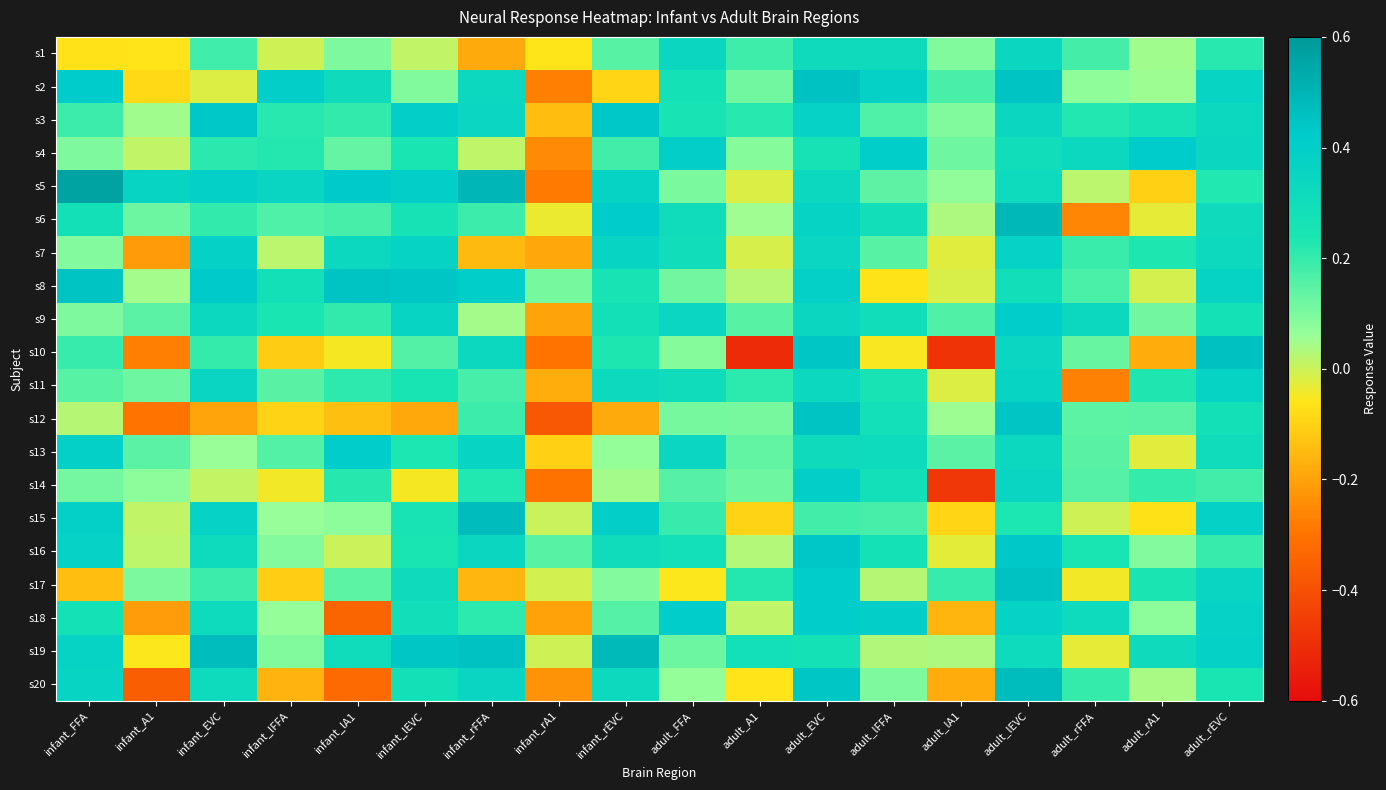

Reading right to left, list all the values displayed in this chart.

s1: adult_rEVC=0.2	adult_rA1=0.0	adult_rFFA=0.2	adult_lEVC=0.3	adult_lA1=0.1	adult_lFFA=0.3	adult_EVC=0.3	adult_A1=0.2	adult_FFA=0.3	infant_rEVC=0.2	infant_rA1=-0.1	infant_rFFA=-0.2	infant_lEVC=0.0	infant_lA1=0.1	infant_lFFA=-0.0	infant_EVC=0.2	infant_A1=-0.1	infant_FFA=-0.1
s2: adult_rEVC=0.4	adult_rA1=0.1	adult_rFFA=0.1	adult_lEVC=0.4	adult_lA1=0.2	adult_lFFA=0.4	adult_EVC=0.5	adult_A1=0.1	adult_FFA=0.3	infant_rEVC=-0.1	infant_rA1=-0.3	infant_rFFA=0.3	infant_lEVC=0.1	infant_lA1=0.3	infant_lFFA=0.4	infant_EVC=-0.0	infant_A1=-0.1	infant_FFA=0.4
s3: adult_rEVC=0.3	adult_rA1=0.3	adult_rFFA=0.2	adult_lEVC=0.3	adult_lA1=0.1	adult_lFFA=0.2	adult_EVC=0.4	adult_A1=0.2	adult_FFA=0.3	infant_rEVC=0.4	infant_rA1=-0.1	infant_rFFA=0.3	infant_lEVC=0.4	infant_lA1=0.2	infant_lFFA=0.2	infant_EVC=0.4	infant_A1=0.1	infant_FFA=0.2
s4: adult_rEVC=0.3	adult_rA1=0.4	adult_rFFA=0.3	adult_lEVC=0.3	adult_lA1=0.1	adult_lFFA=0.4	adult_EVC=0.3	adult_A1=0.1	adult_FFA=0.4	infant_rEVC=0.2	infant_rA1=-0.2	infant_rFFA=0.0	infant_lEVC=0.2	infant_lA1=0.1	infant_lFFA=0.2	infant_EVC=0.2	infant_A1=0.0	infant_FFA=0.1
s5: adult_rEVC=0.2	adult_rA1=-0.1	adult_rFFA=0.0	adult_lEVC=0.3	adult_lA1=0.1	adult_lFFA=0.1	adult_EVC=0.3	adult_A1=-0.0	adult_FFA=0.1	infant_rEVC=0.4	infant_rA1=-0.3	infant_rFFA=0.5	infant_lEVC=0.4	infant_lA1=0.4	infant_lFFA=0.4	infant_EVC=0.4	infant_A1=0.4	infant_FFA=0.6
s6: adult_rEVC=0.3	adult_rA1=-0.0	adult_rFFA=-0.3	adult_lEVC=0.5	adult_lA1=0.0	adult_lFFA=0.3	adult_EVC=0.4	adult_A1=0.1	adult_FFA=0.3	infant_rEVC=0.4	infant_rA1=-0.0	infant_rFFA=0.2	infant_lEVC=0.3	infant_lA1=0.2	infant_lFFA=0.2	infant_EVC=0.2	infant_A1=0.1	infant_FFA=0.3
s7: adult_rEVC=0.3	adult_rA1=0.2	adult_rFFA=0.2	adult_lEVC=0.4	adult_lA1=-0.0	adult_lFFA=0.2	adult_EVC=0.3	adult_A1=-0.0	adult_FFA=0.3	infant_rEVC=0.4	infant_rA1=-0.2	infant_rFFA=-0.1	infant_lEVC=0.4	infant_lA1=0.3	infant_lFFA=0.0	infant_EVC=0.4	infant_A1=-0.2	infant_FFA=0.1
s8: adult_rEVC=0.4	adult_rA1=-0.0	adult_rFFA=0.2	adult_lEVC=0.3	adult_lA1=-0.0	adult_lFFA=-0.1	adult_EVC=0.4	adult_A1=0.0	adult_FFA=0.1	infant_rEVC=0.3	infant_rA1=0.1	infant_rFFA=0.4	infant_lEVC=0.4	infant_lA1=0.4	infant_lFFA=0.3	infant_EVC=0.4	infant_A1=0.0	infant_FFA=0.4
s9: adult_rEVC=0.3	adult_rA1=0.1	adult_rFFA=0.3	adult_lEVC=0.4	adult_lA1=0.2	adult_lFFA=0.3	adult_EVC=0.3	adult_A1=0.2	adult_FFA=0.3	infant_rEVC=0.3	infant_rA1=-0.2	infant_rFFA=0.0	infant_lEVC=0.4	infant_lA1=0.2	infant_lFFA=0.2	infant_EVC=0.3	infant_A1=0.1	infant_FFA=0.1
s10: adult_rEVC=0.5	adult_rA1=-0.2	adult_rFFA=0.1	adult_lEVC=0.3	adult_lA1=-0.5	adult_lFFA=-0.1	adult_EVC=0.4	adult_A1=-0.5	adult_FFA=0.1	infant_rEVC=0.2	infant_rA1=-0.3	infant_rFFA=0.3	infant_lEVC=0.2	infant_lA1=-0.0	infant_lFFA=-0.1	infant_EVC=0.2	infant_A1=-0.3	infant_FFA=0.2
s11: adult_rEVC=0.4	adult_rA1=0.2	adult_rFFA=-0.3	adult_lEVC=0.4	adult_lA1=-0.0	adult_lFFA=0.3	adult_EVC=0.3	adult_A1=0.2	adult_FFA=0.3	infant_rEVC=0.3	infant_rA1=-0.2	infant_rFFA=0.2	infant_lEVC=0.2	infant_lA1=0.2	infant_lFFA=0.1	infant_EVC=0.4	infant_A1=0.1	infant_FFA=0.2
s12: adult_rEVC=0.3	adult_rA1=0.1	adult_rFFA=0.1	adult_lEVC=0.4	adult_lA1=0.1	adult_lFFA=0.3	adult_EVC=0.4	adult_A1=0.1	adult_FFA=0.1	infant_rEVC=-0.2	infant_rA1=-0.4	infant_rFFA=0.2	infant_lEVC=-0.2	infant_lA1=-0.1	infant_lFFA=-0.1	infant_EVC=-0.2	infant_A1=-0.3	infant_FFA=0.0
s13: adult_rEVC=0.3	adult_rA1=-0.0	adult_rFFA=0.1	adult_lEVC=0.3	adult_lA1=0.1	adult_lFFA=0.3	adult_EVC=0.3	adult_A1=0.1	adult_FFA=0.3	infant_rEVC=0.1	infant_rA1=-0.1	infant_rFFA=0.4	infant_lEVC=0.2	infant_lA1=0.4	infant_lFFA=0.2	infant_EVC=0.1	infant_A1=0.1	infant_FFA=0.4
s14: adult_rEVC=0.2	adult_rA1=0.2	adult_rFFA=0.2	adult_lEVC=0.4	adult_lA1=-0.5	adult_lFFA=0.3	adult_EVC=0.4	adult_A1=0.1	adult_FFA=0.2	infant_rEVC=0.0	infant_rA1=-0.3	infant_rFFA=0.2	infant_lEVC=-0.0	infant_lA1=0.2	infant_lFFA=-0.0	infant_EVC=0.0	infant_A1=0.1	infant_FFA=0.1
s15: adult_rEVC=0.4	adult_rA1=-0.1	adult_rFFA=-0.0	adult_lEVC=0.2	adult_lA1=-0.1	adult_lFFA=0.2	adult_EVC=0.2	adult_A1=-0.1	adult_FFA=0.2	infant_rEVC=0.4	infant_rA1=0.0	infant_rFFA=0.5	infant_lEVC=0.3	infant_lA1=0.1	infant_lFFA=0.1	infant_EVC=0.4	infant_A1=0.0	infant_FFA=0.4
s16: adult_rEVC=0.2	adult_rA1=0.1	adult_rFFA=0.2	adult_lEVC=0.4	adult_lA1=-0.0	adult_lFFA=0.3	adult_EVC=0.4	adult_A1=0.0	adult_FFA=0.3	infant_rEVC=0.3	infant_rA1=0.2	infant_rFFA=0.3	infant_lEVC=0.2	infant_lA1=0.0	infant_lFFA=0.1	infant_EVC=0.3	infant_A1=0.0	infant_FFA=0.4
s17: adult_rEVC=0.4	adult_rA1=0.2	adult_rFFA=-0.0	adult_lEVC=0.5	adult_lA1=0.2	adult_lFFA=0.0	adult_EVC=0.4	adult_A1=0.2	adult_FFA=-0.1	infant_rEVC=0.1	infant_rA1=-0.0	infant_rFFA=-0.2	infant_lEVC=0.3	infant_lA1=0.1	infant_lFFA=-0.1	infant_EVC=0.2	infant_A1=0.1	infant_FFA=-0.1
s18: adult_rEVC=0.4	adult_rA1=0.1	adult_rFFA=0.3	adult_lEVC=0.4	adult_lA1=-0.2	adult_lFFA=0.4	adult_EVC=0.4	adult_A1=0.0	adult_FFA=0.4	infant_rEVC=0.2	infant_rA1=-0.2	infant_rFFA=0.2	infant_lEVC=0.3	infant_lA1=-0.3	infant_lFFA=0.1	infant_EVC=0.3	infant_A1=-0.2	infant_FFA=0.3
s19: adult_rEVC=0.4	adult_rA1=0.3	adult_rFFA=-0.0	adult_lEVC=0.3	adult_lA1=0.0	adult_lFFA=0.0	adult_EVC=0.3	adult_A1=0.3	adult_FFA=0.1	infant_rEVC=0.5	infant_rA1=-0.0	infant_rFFA=0.5	infant_lEVC=0.4	infant_lA1=0.3	infant_lFFA=0.1	infant_EVC=0.5	infant_A1=-0.1	infant_FFA=0.4
s20: adult_rEVC=0.2	adult_rA1=0.0	adult_rFFA=0.2	adult_lEVC=0.5	adult_lA1=-0.2	adult_lFFA=0.1	adult_EVC=0.4	adult_A1=-0.1	adult_FFA=0.1	infant_rEVC=0.3	infant_rA1=-0.2	infant_rFFA=0.4	infant_lEVC=0.3	infant_lA1=-0.3	infant_lFFA=-0.2	infant_EVC=0.3	infant_A1=-0.4	infant_FFA=0.4